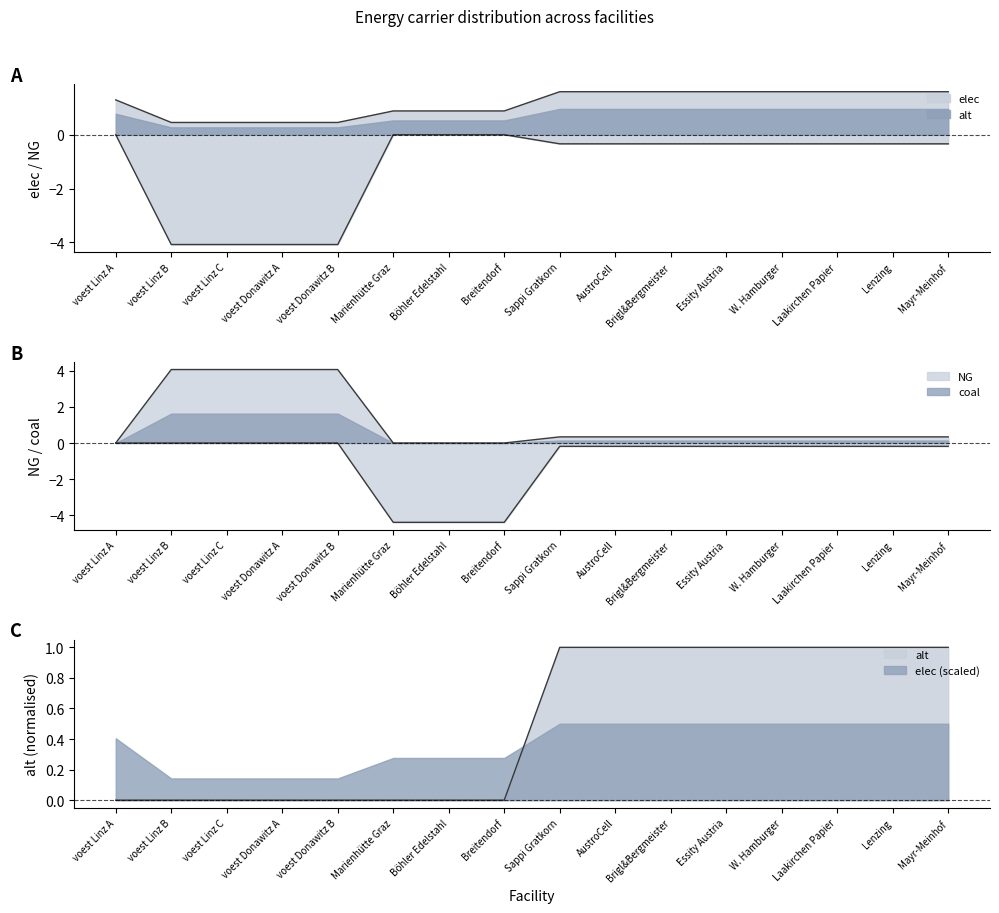

What are all the series names shown in the legend?

elec, NG, coal, alt